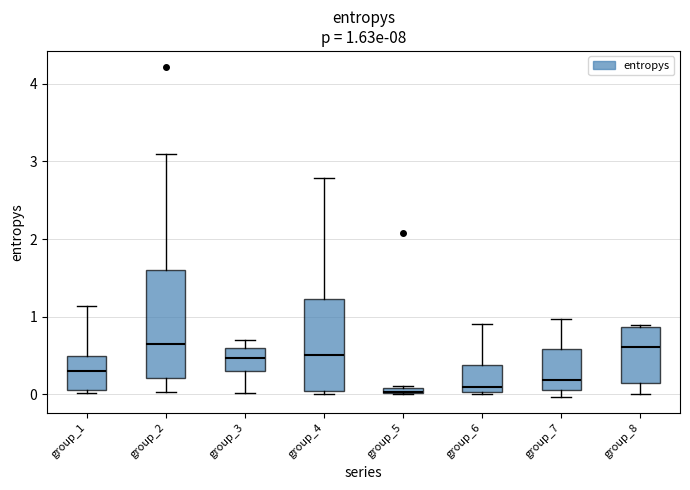

Comparing the boxes themselves (not the whiskers), which one is the tallest?

group_2